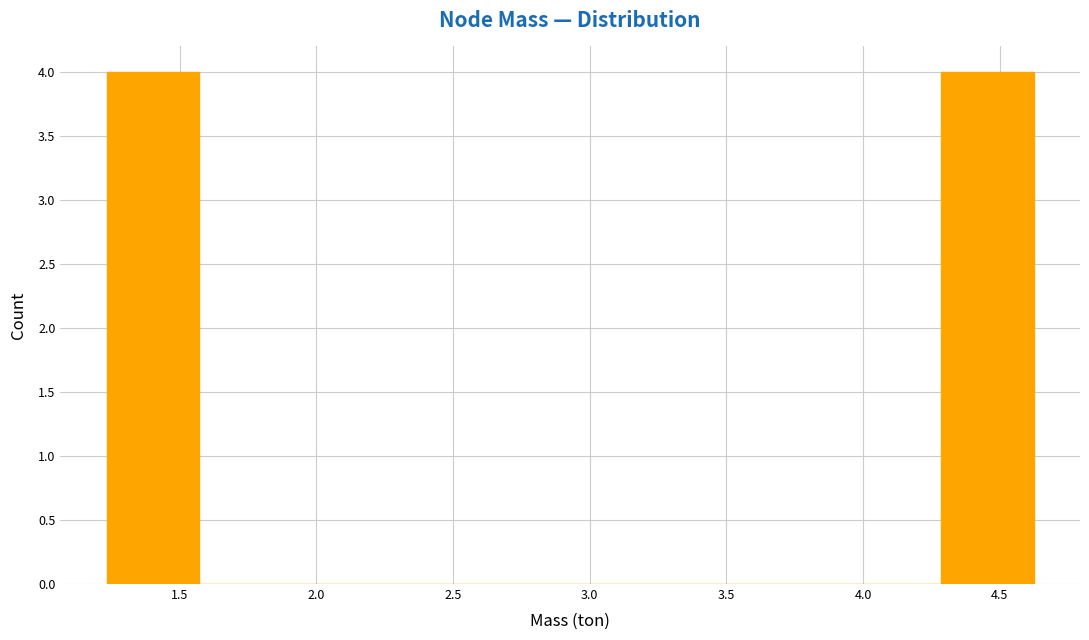

Reading left to right, list every bar in this chart as the range it spans on the x-axis followed by its height. Neither the bar edges nor the heights are printed on the chart, so give them approximately, as read against the axes.

1.25 to 1.55: 4
1.55 to 1.90: 0
1.90 to 2.25: 0
2.25 to 2.60: 0
2.60 to 2.95: 0
2.95 to 3.25: 0
3.25 to 3.60: 0
3.60 to 3.95: 0
3.95 to 4.30: 0
4.30 to 4.60: 4